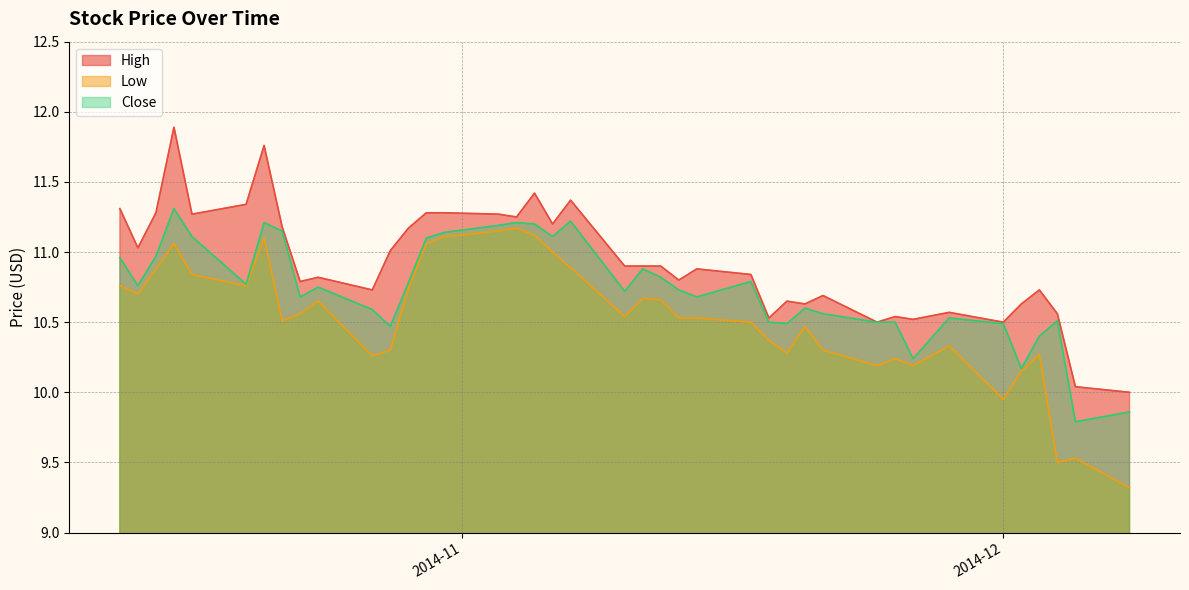

What is the smallest value displayed?

9.3